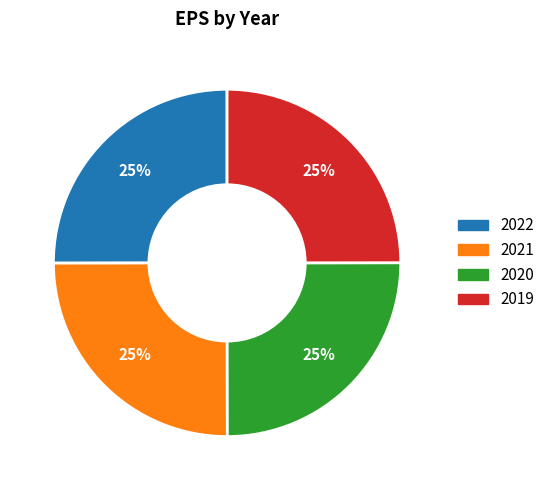

Is there a majority slice in this chart?

No